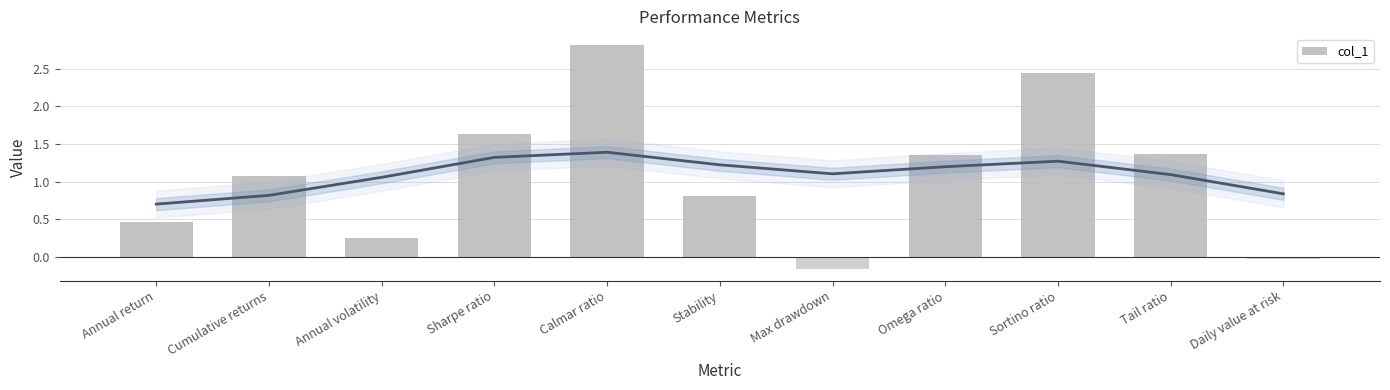

The value at Stability is 0.8. True or false?

True